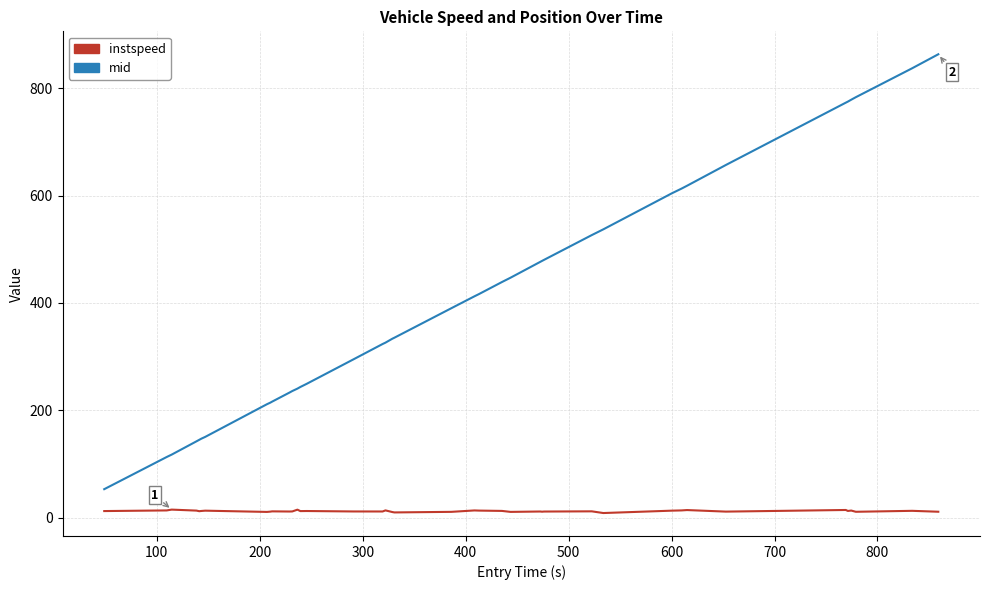

True or false: mid and instspeed intersect in this chart.

False